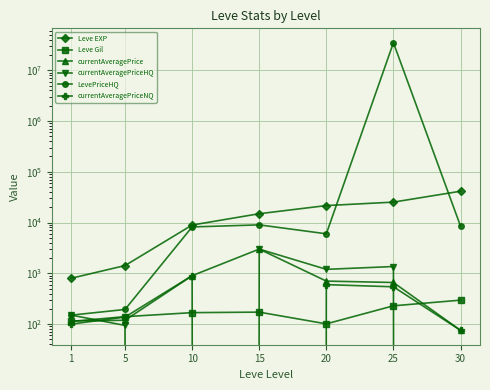

Which has a higher value, 10 or 25?

25